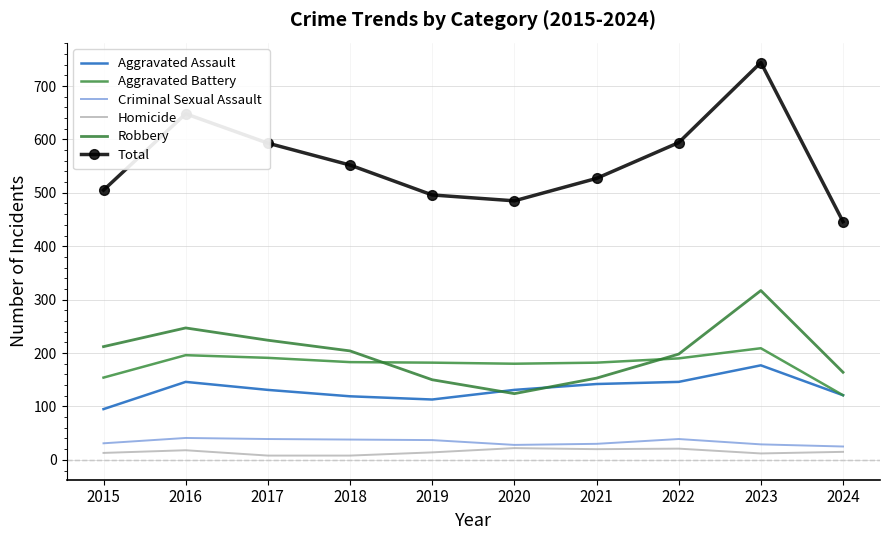

Which has a higher value, 2024 or 2015?

2024